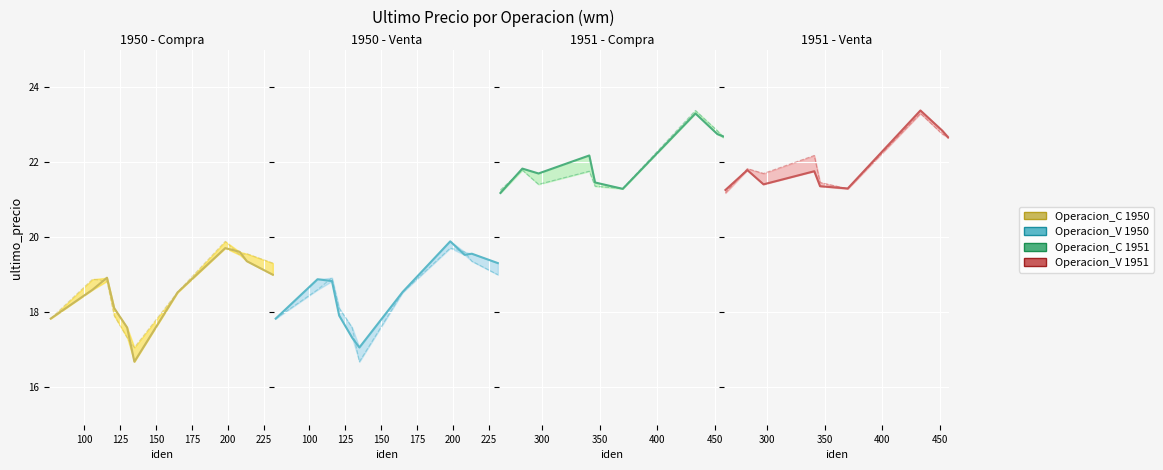

What is the value of the Operacion_C point at the 13th from the left?

21.8